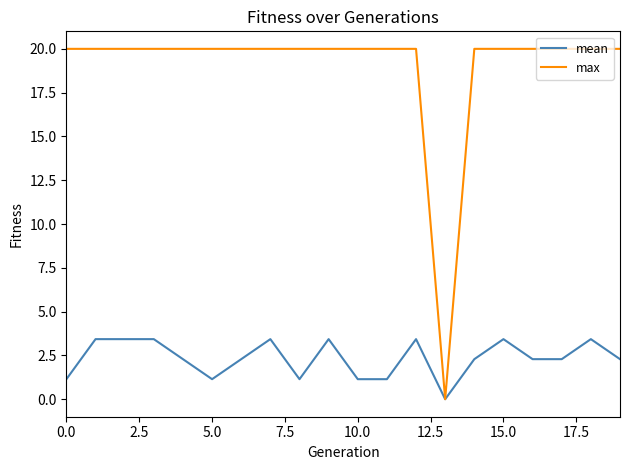

Rank the series by their maximum value, from highest to lowest.

max, mean